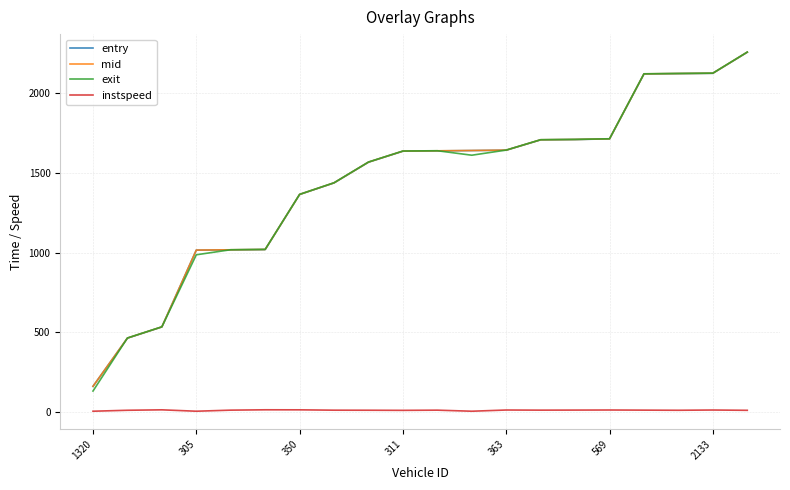

How many lines are shown in the chart?

4